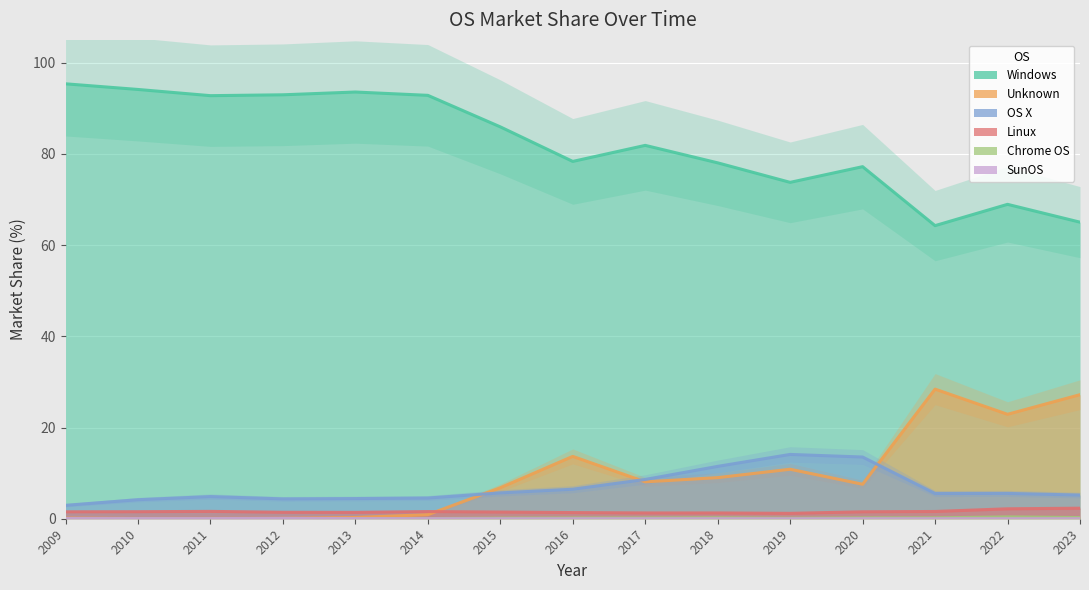

True or false: Chrome OS and Linux cross at least once.

False